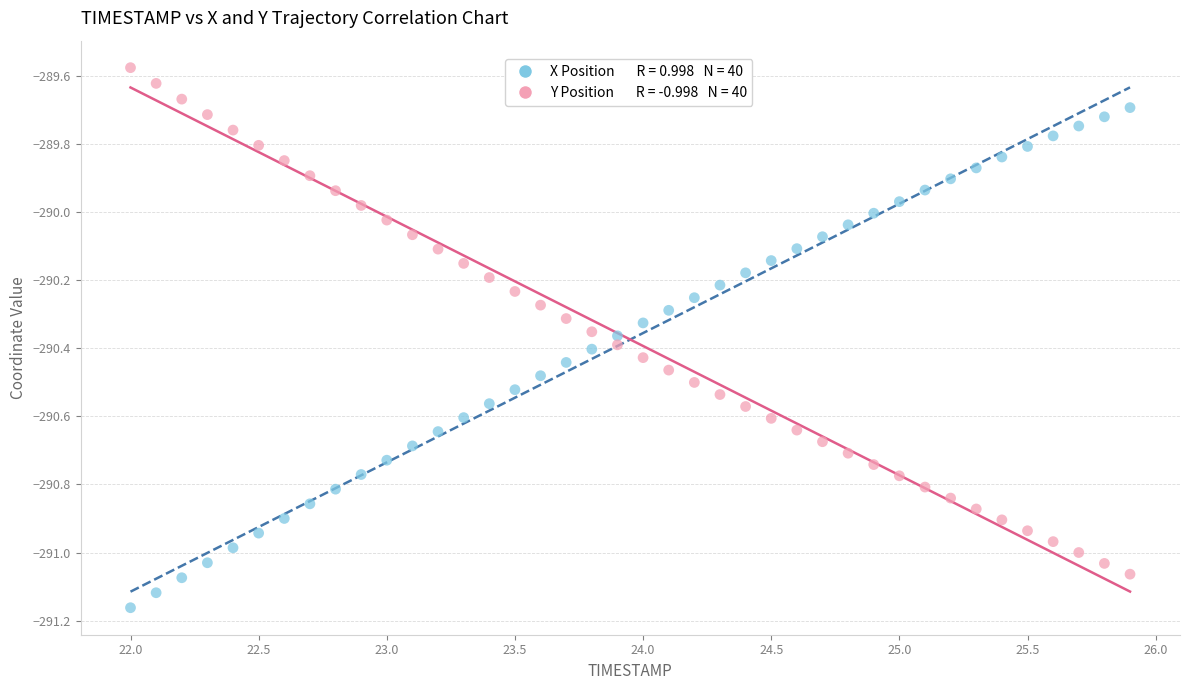

Across all data points, what is the range of X values (max minus min)?

3.9